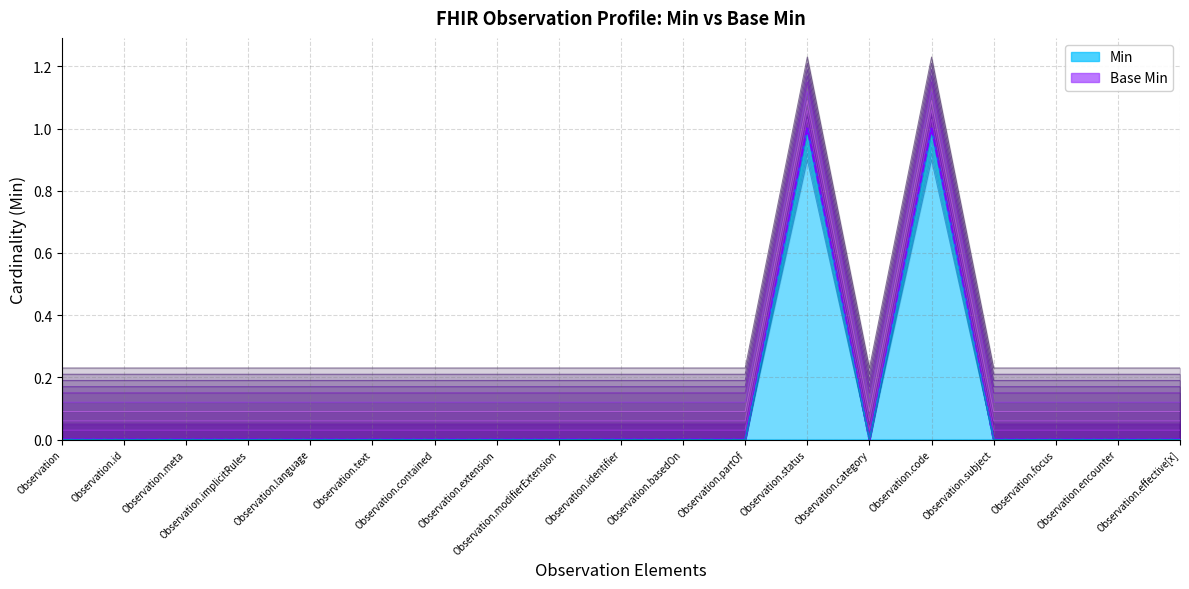

How many interior local valleys does the Min series have?

1